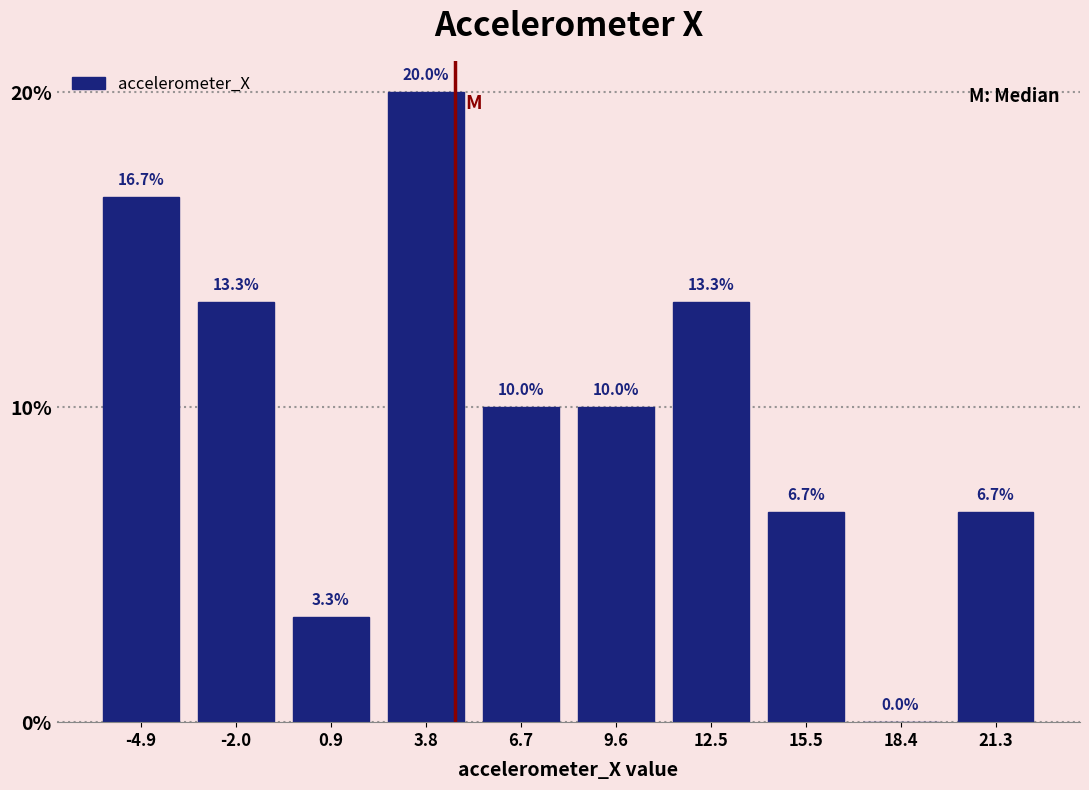

How tall is the bar that spans -3.5 to -0.5 on the x-axis? The bar edges are not printed on the chart, so give them approximately, as read against the axis.

13.3